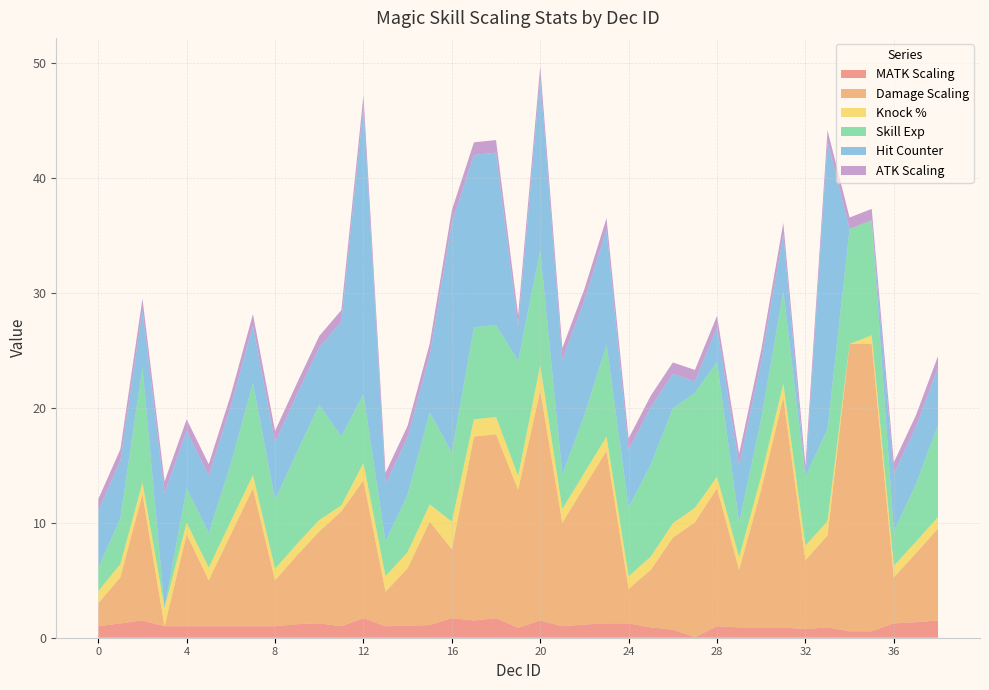

Reading left to right, transcribe all the data shown in this chart.

MATK Scaling: 0=1.0	1=1.2	2=1.5	3=1.0	4=1.0	5=1.0	6=1.0	7=1.0	8=1.0	9=1.2	10=1.2	11=1.0	12=1.7	13=1.0	14=1.0	15=1.1	16=1.7	17=1.5	18=1.7	19=0.9	20=1.5	21=1.0	22=1.1	23=1.2	24=1.2	25=0.9	26=0.7	27=0.0	28=1.0	29=0.9	30=0.9	31=0.9	32=0.8	33=0.9	34=0.6	35=0.6	36=1.2	37=1.3	38=1.5
Damage Scaling: 0=2.0	1=4.0	2=11.0	3=0.0	4=8.0	5=4.0	6=8.0	7=12.0	8=4.0	9=6.0	10=8.0	11=10.0	12=12.0	13=3.0	14=5.0	15=9.0	16=6.0	17=16.0	18=16.0	19=12.0	20=20.0	21=9.0	22=12.0	23=15.0	24=3.0	25=5.0	26=8.0	27=10.0	28=12.0	29=5.0	30=12.0	31=20.0	32=6.0	33=8.0	34=25.0	35=25.0	36=4.0	37=6.0	38=8.0
Knock %: 0=1.0	1=1.1	2=1.0	3=1.6	4=1.0	5=1.1	6=1.1	7=1.1	8=1.0	9=1.0	10=1.0	11=0.5	12=1.5	13=1.3	14=1.4	15=1.5	16=2.4	17=1.5	18=1.5	19=1.2	20=2.2	21=1.2	22=1.2	23=1.2	24=1.1	25=1.1	26=1.2	27=1.2	28=1.0	29=1.1	30=1.1	31=1.2	32=1.2	33=1.2	34=0.0	35=0.8	36=1.0	37=1.0	38=1.0
Skill Exp: 0=2.0	1=4.0	2=10.0	3=0.0	4=3.0	5=3.0	6=5.0	7=8.0	8=6.0	9=8.0	10=10.0	11=6.0	12=6.0	13=3.0	14=5.0	15=8.0	16=6.0	17=8.0	18=8.0	19=10.0	20=10.0	21=3.0	22=5.0	23=8.0	24=6.0	25=8.0	26=10.0	27=10.0	28=10.0	29=3.0	30=5.0	31=8.0	32=6.0	33=8.0	34=10.0	35=10.0	36=3.0	37=5.0	38=8.0
Hit Counter: 0=5.0	1=5.0	2=5.0	3=10.0	4=5.0	5=5.0	6=5.0	7=5.0	8=5.0	9=5.0	10=5.0	11=10.0	12=25.0	13=5.0	14=5.0	15=5.0	16=20.0	17=15.0	18=15.0	19=3.0	20=15.0	21=10.0	22=10.0	23=10.0	24=5.0	25=5.0	26=3.0	27=1.0	28=3.0	29=5.0	30=5.0	31=5.0	32=0.0	33=25.0	34=0.0	35=0.0	36=5.0	37=5.0	38=5.0
ATK Scaling: 0=1.0	1=1.0	2=1.0	3=1.0	4=1.0	5=1.0	6=1.0	7=1.0	8=1.0	9=1.0	10=1.0	11=1.0	12=1.0	13=1.0	14=1.0	15=1.0	16=1.1	17=1.1	18=1.1	19=1.0	20=1.0	21=1.0	22=1.0	23=1.0	24=1.0	25=1.0	26=1.0	27=1.0	28=1.0	29=1.0	30=1.0	31=1.0	32=1.0	33=1.0	34=1.0	35=1.0	36=1.0	37=1.0	38=1.0